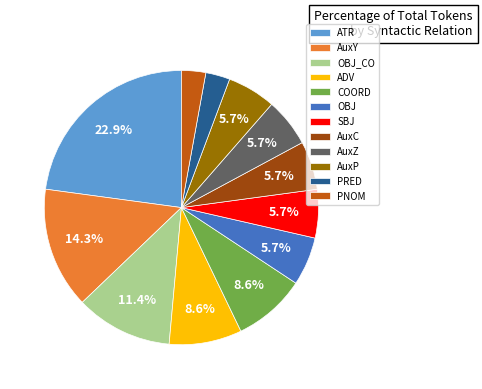

What portion of the pie excludes AuxC?

94.3%